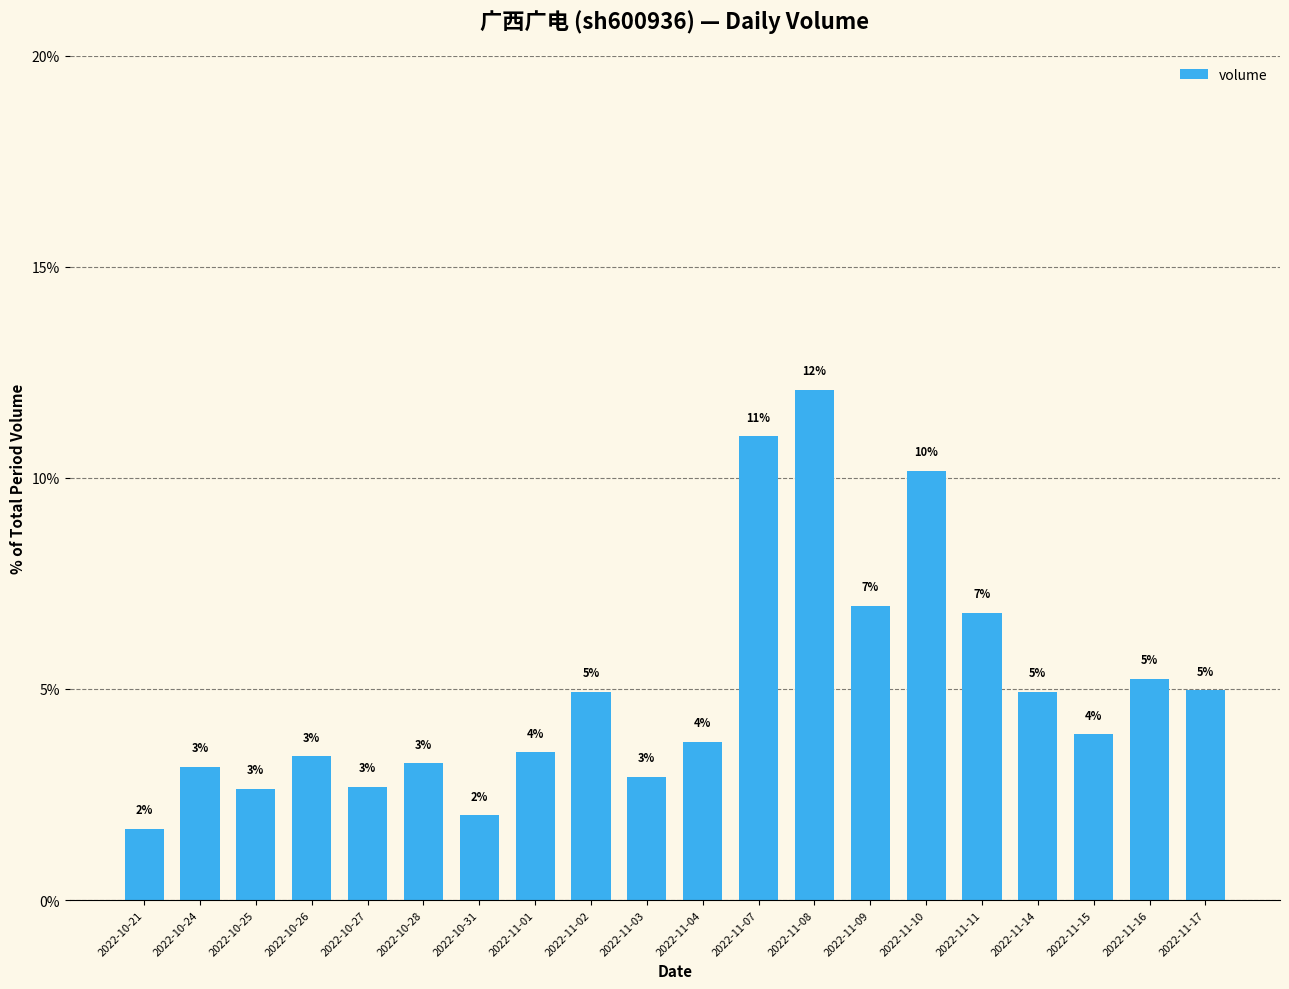

What value does the data have at 2022-10-28?

3.2